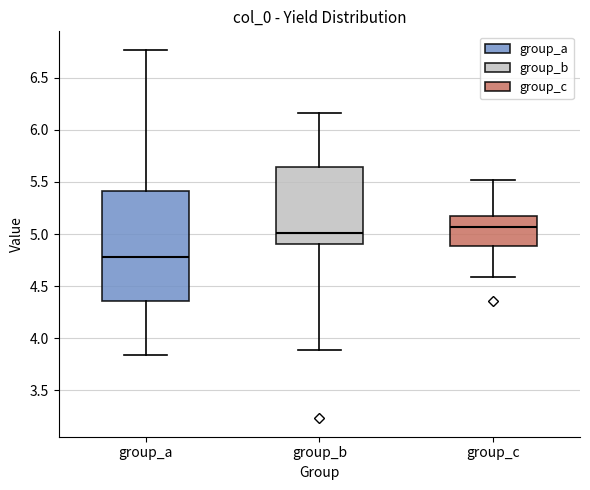

Reading left to right, transcribe this box plot: for each box, give where its median line is, the range the box spans, and where its two whiskers end, as read against the y-axis. The values are not printed on the chart, so give them approximately, as read against the axis.

group_a: median 4.80, box 4.35 to 5.40, whiskers 3.85 to 6.75
group_b: median 5.00, box 4.90 to 5.65, whiskers 3.90 to 6.15
group_c: median 5.05, box 4.90 to 5.20, whiskers 4.60 to 5.50